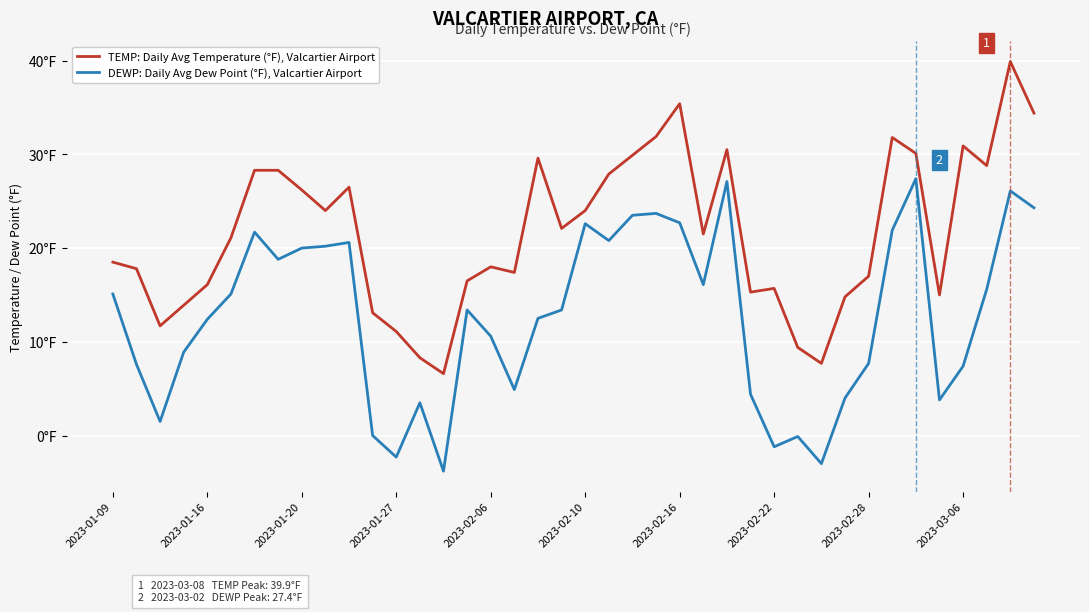

Is this an area chart (filled region under the line)?

No